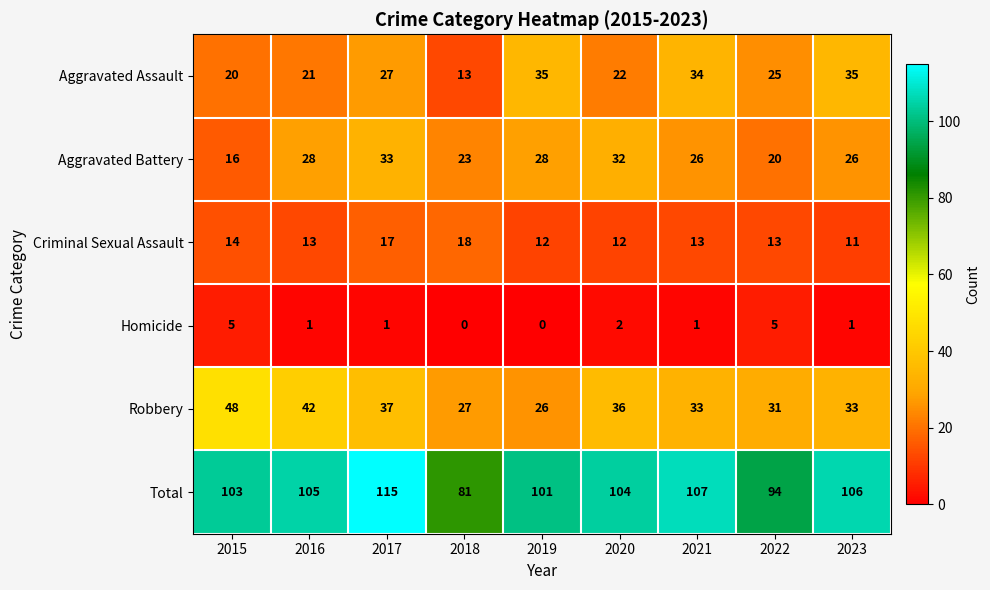

At how many categories does at least one series exceed 52?

9